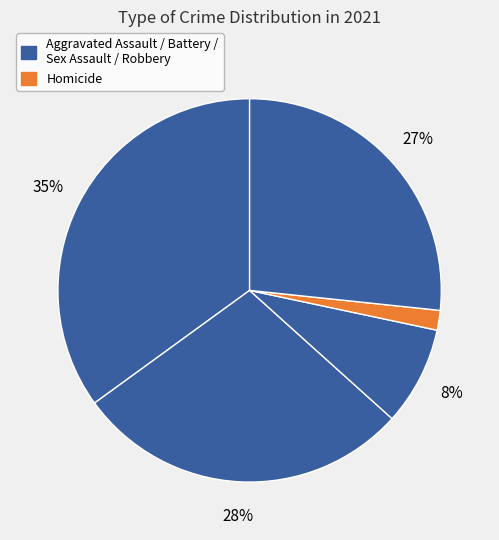

How many segments does this pie chart have?

5